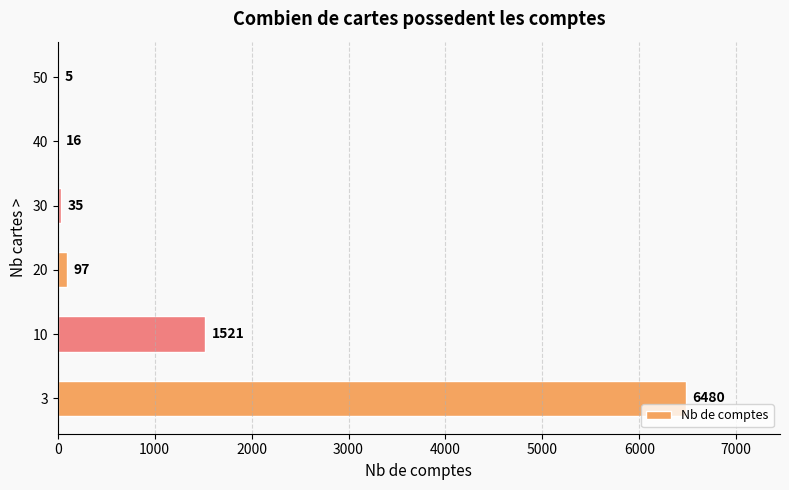

The chart shows a value of 97 at 20. True or false?

True